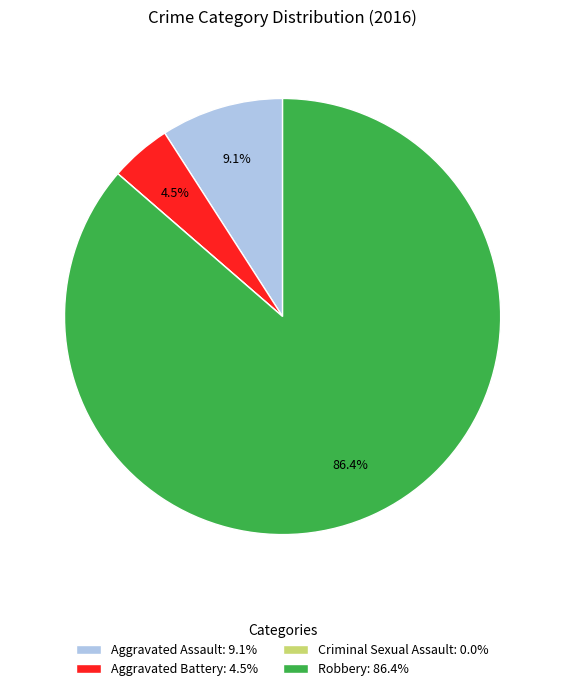

What portion of the pie excludes Aggravated Assault: 9.1%?

90.9%